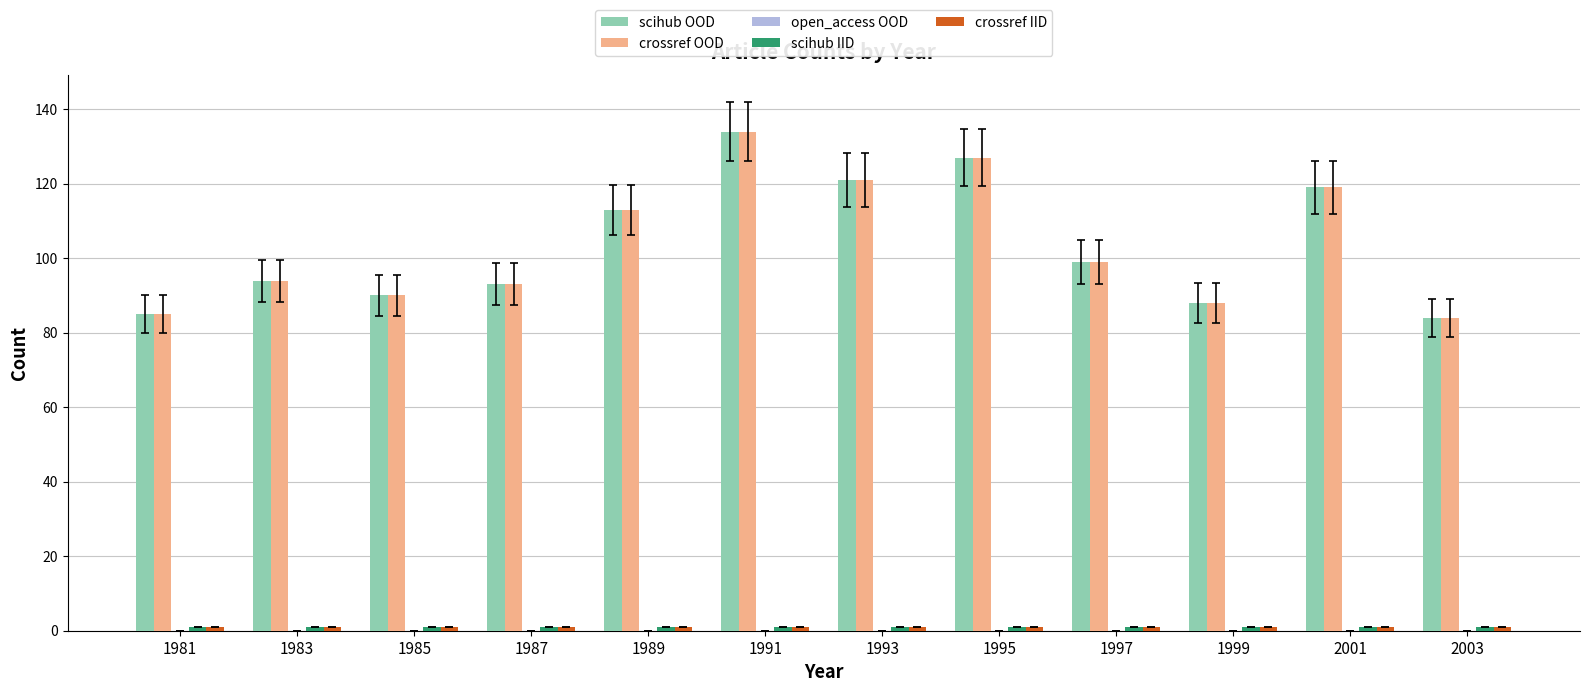

What is the difference between the second highest and second lowest values in the scihub OOD series?

42